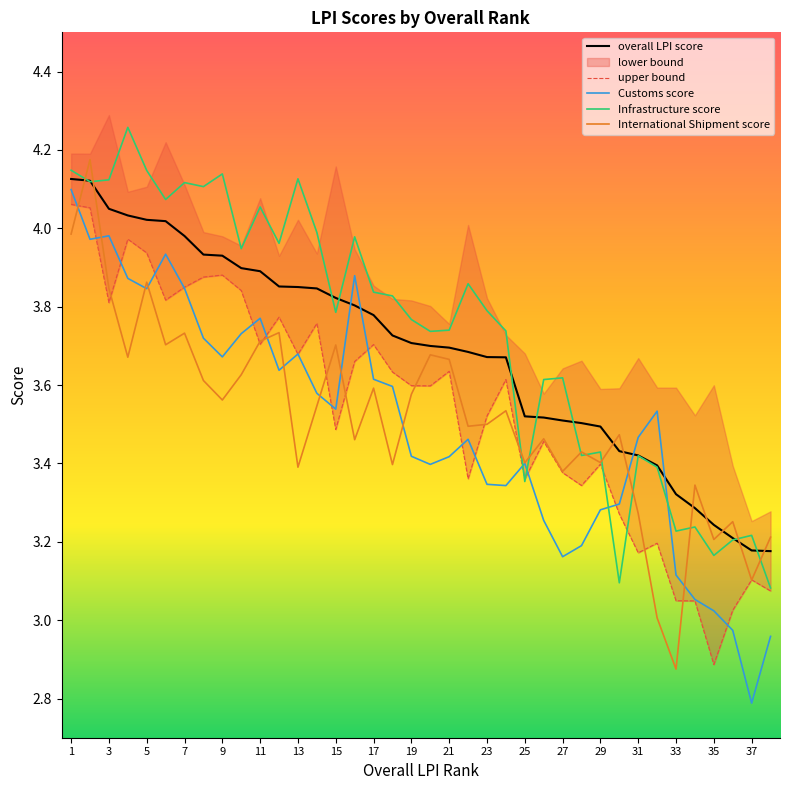

Between 23 and 31, which series saw the biggest shift?

Infrastructure score